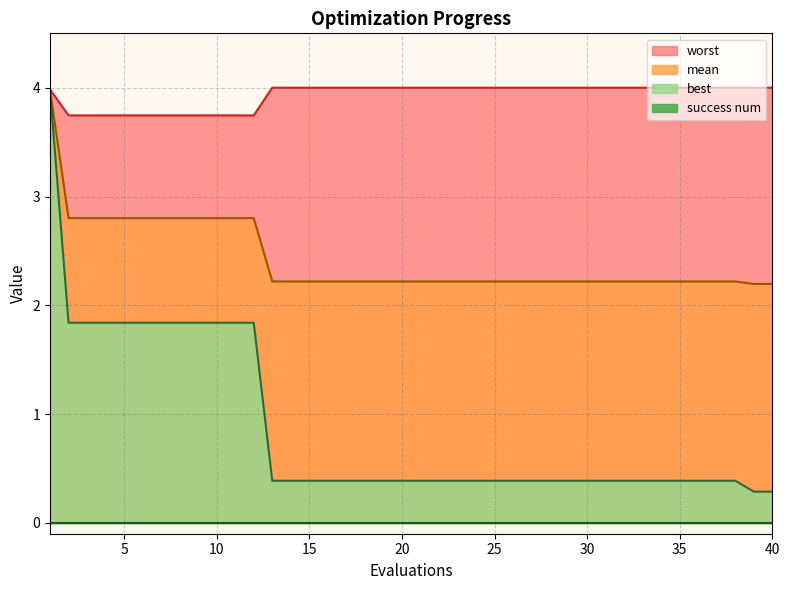

What is the minimum value for best?

0.3